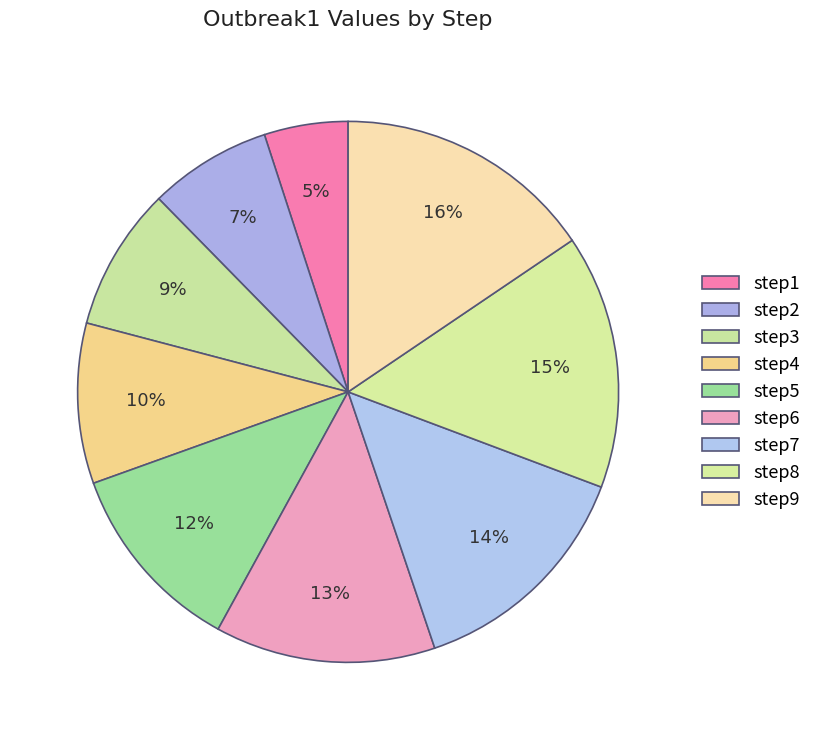

Does step9 account for over 50% of the chart?

No